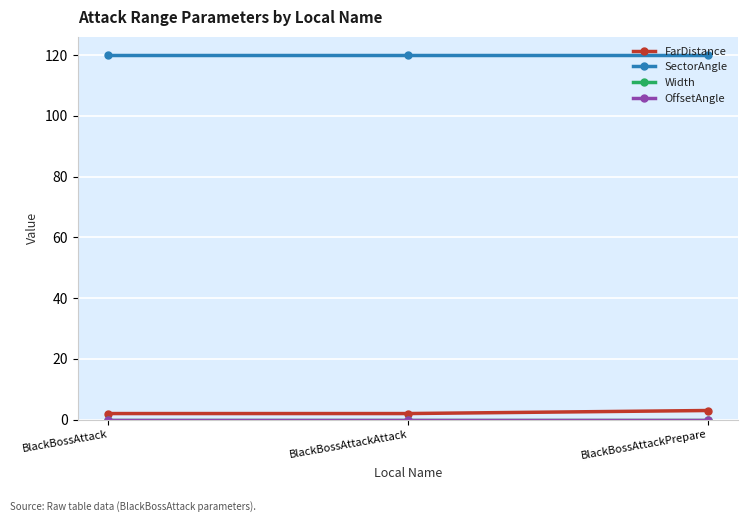

Does the chart have visible grid lines?

Yes